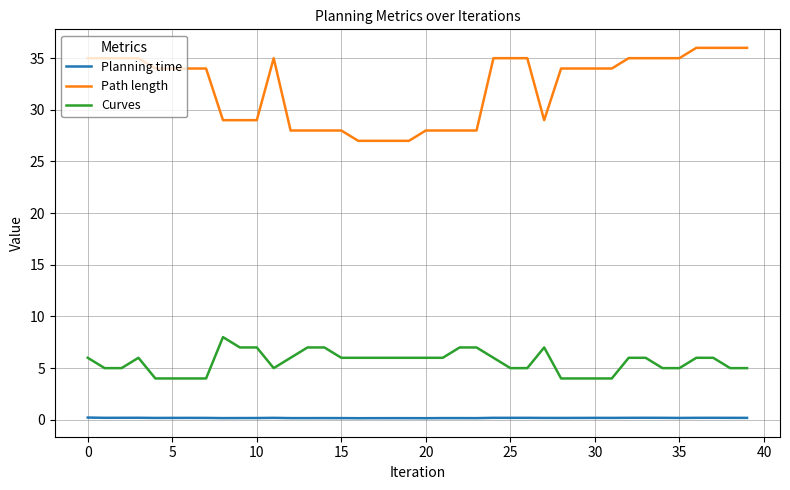

Count the Path length values in the range 28 to 35.

32